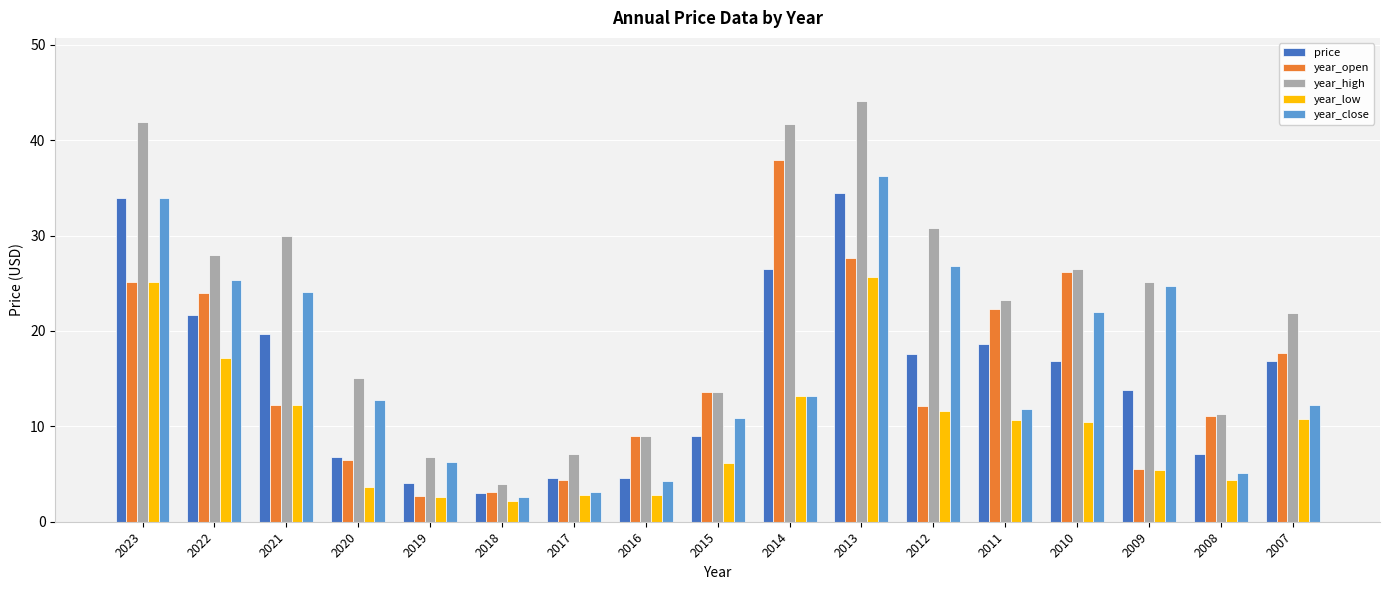

What is the smallest value displayed?

2.1